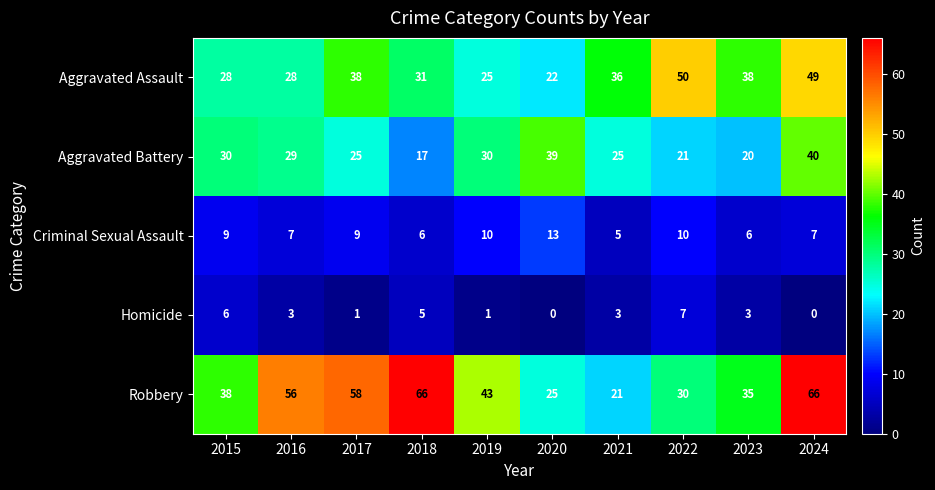

At how many categories does at least one series exceed 52?

4